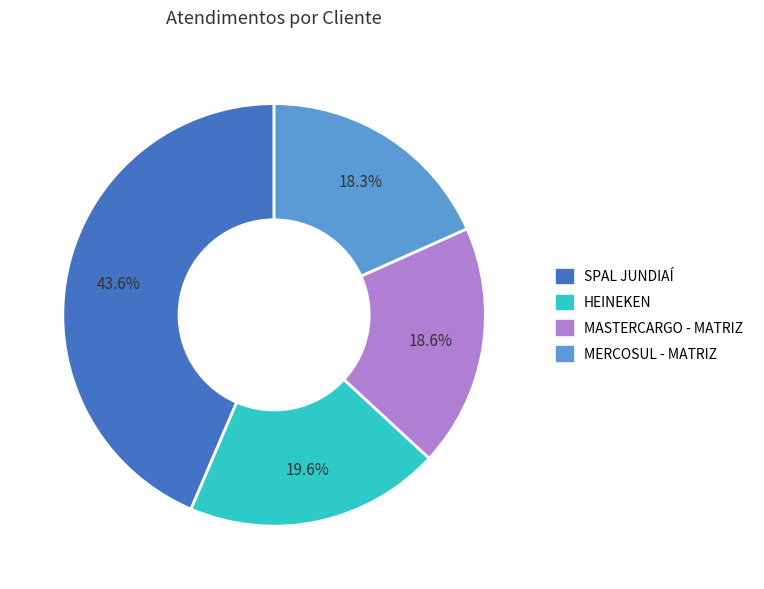

How many segments does this pie chart have?

4